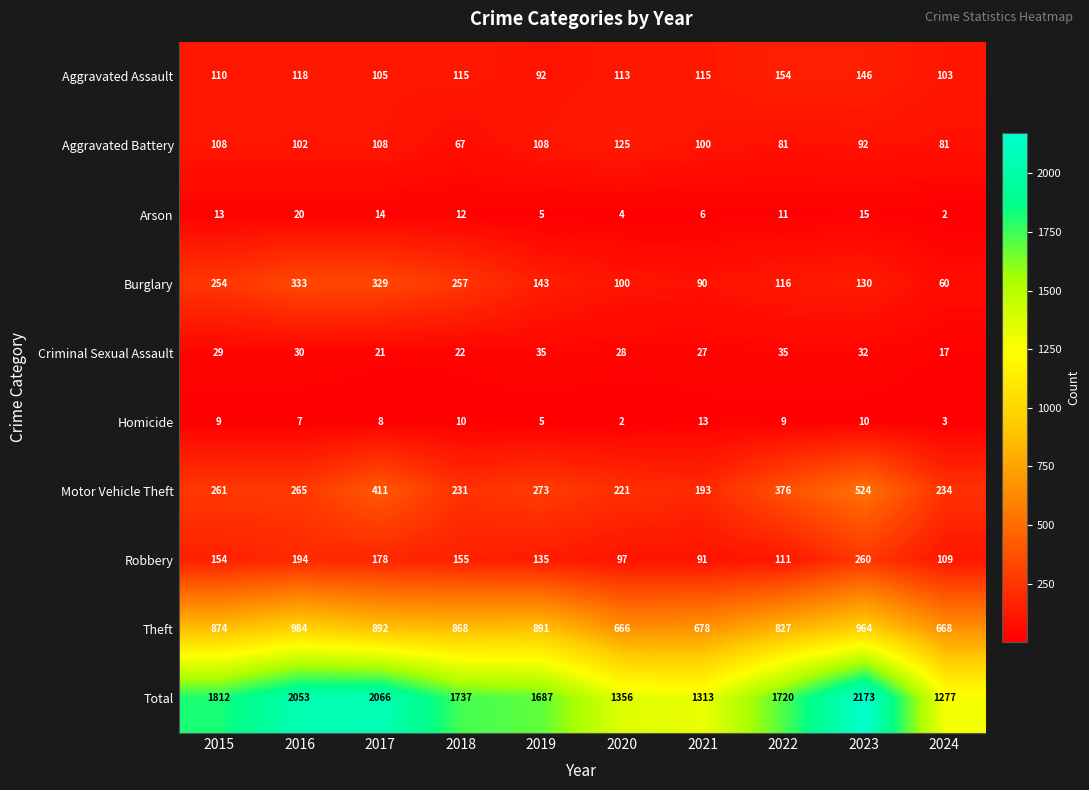

What is the sum of all Total values?

17194